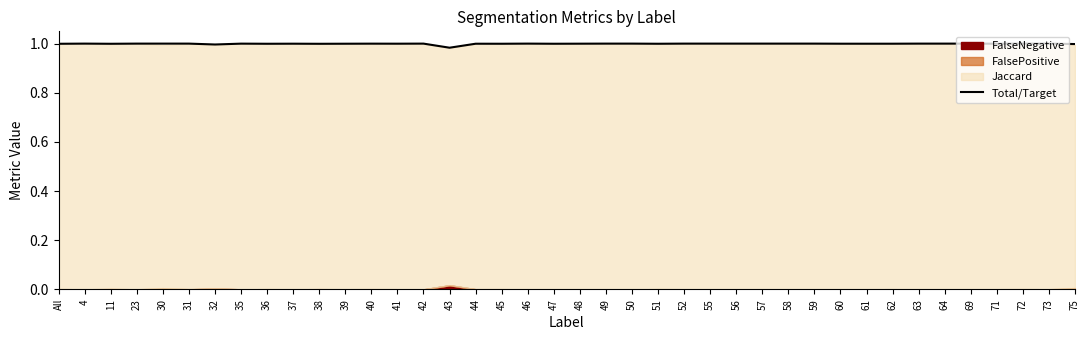

True or false: there are more than 0 points higher than both neighbors.

True